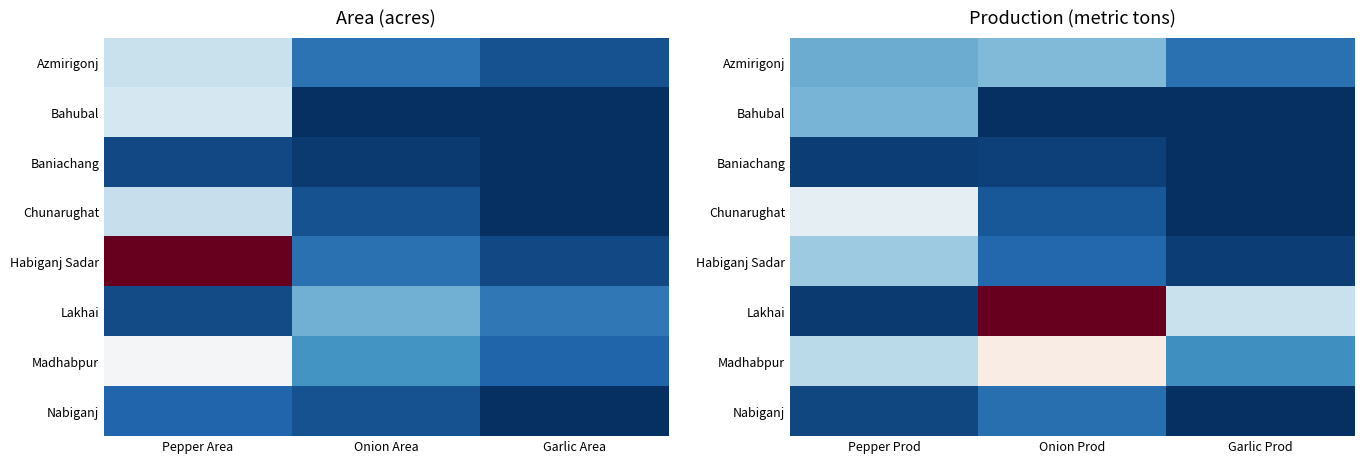

At which label does Baniachang reach its minimum?

Garlic Prod